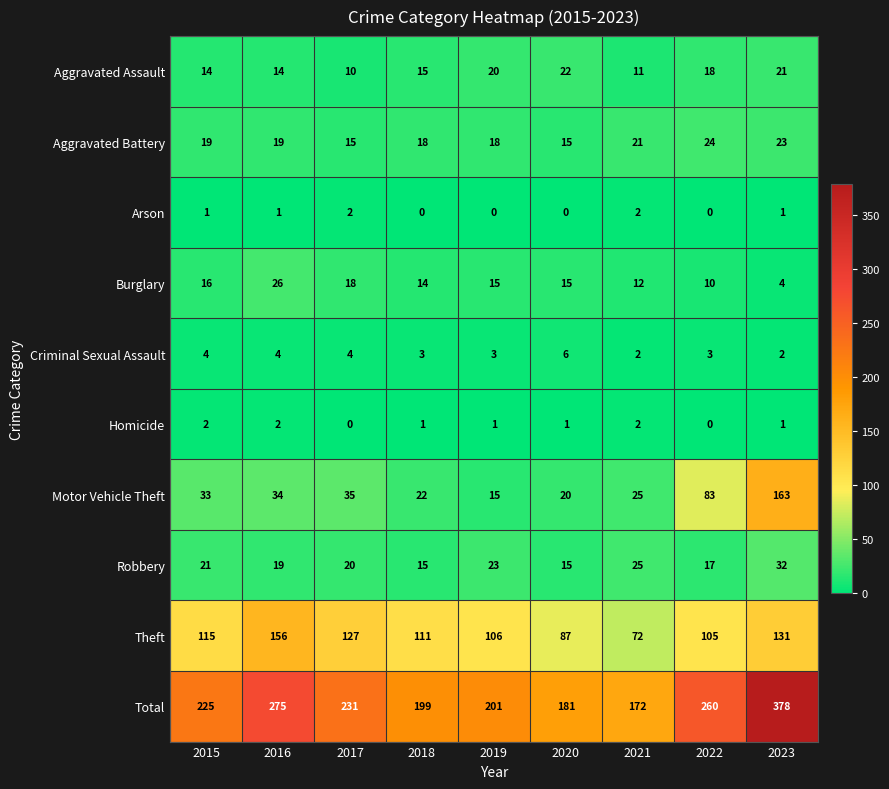

True or false: Burglary has a value of 16 at 2015.

True